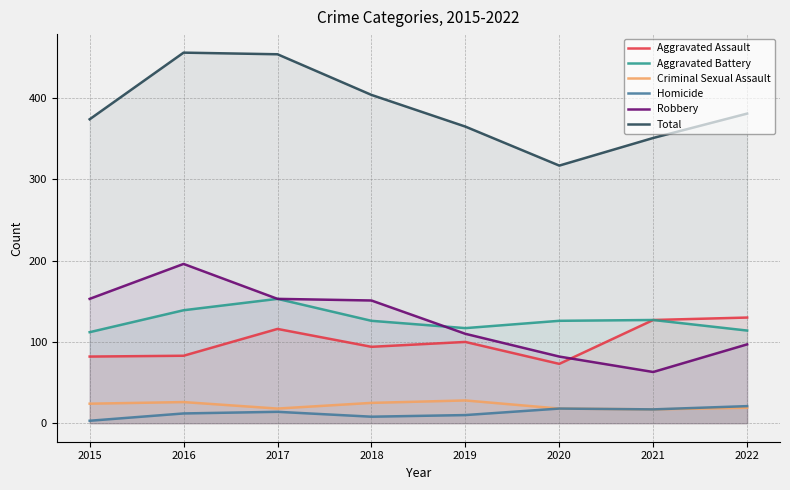

Is it true that Aggravated Battery equals 114 at 2022?

True